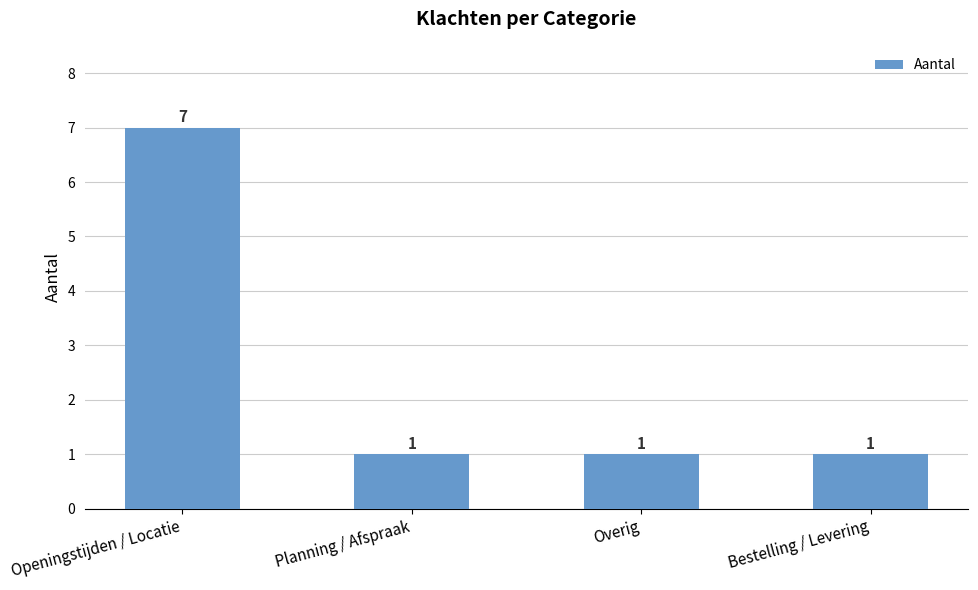

True or false: the data shows 1 at Overig.

True